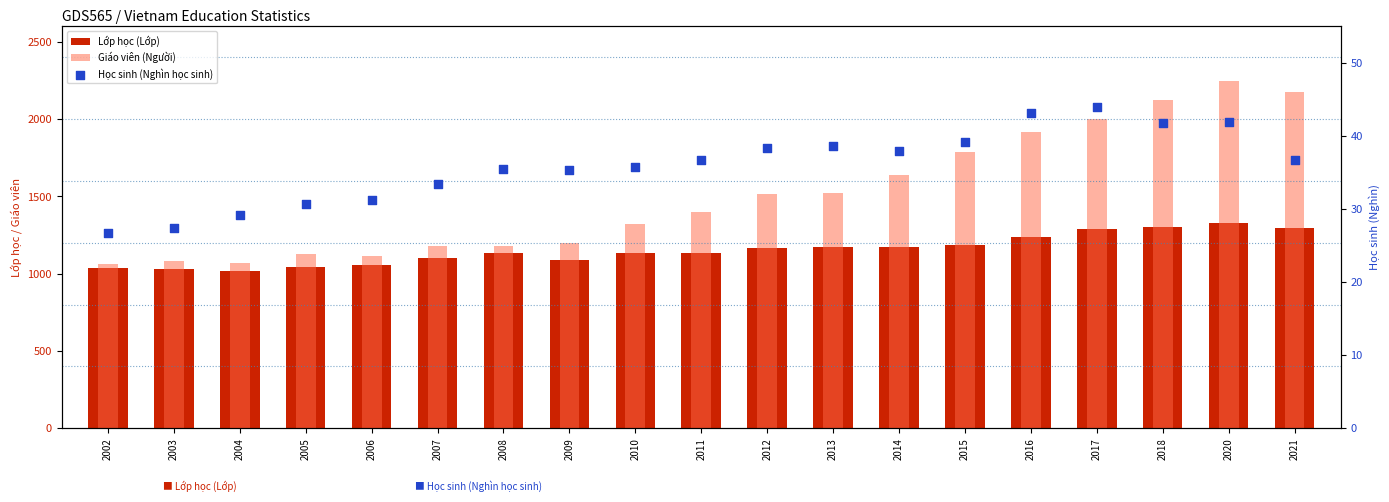

Which series contains the lowest Y value?

Học sinh (Nghìn học sinh)